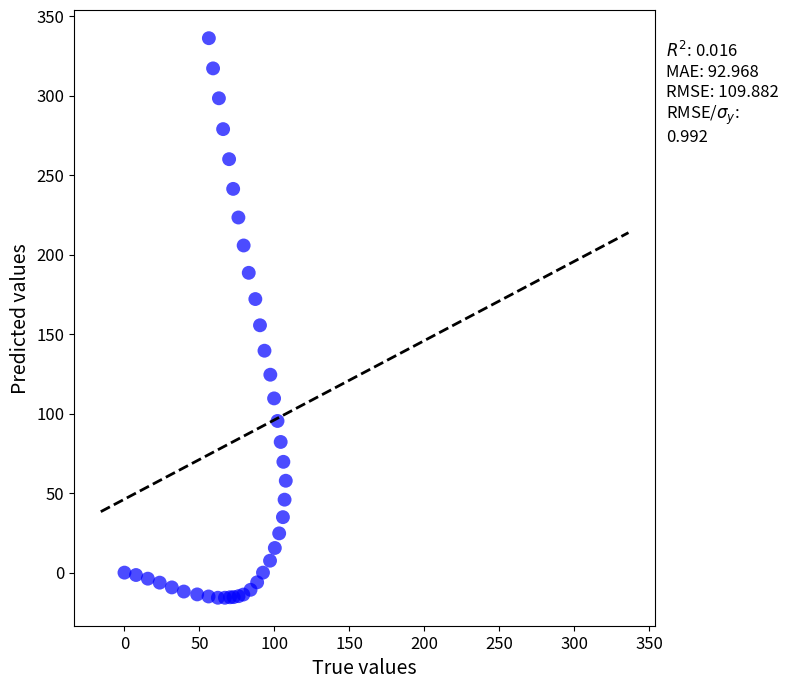

What Y value in the scatter plot is closest to 160?

155.6